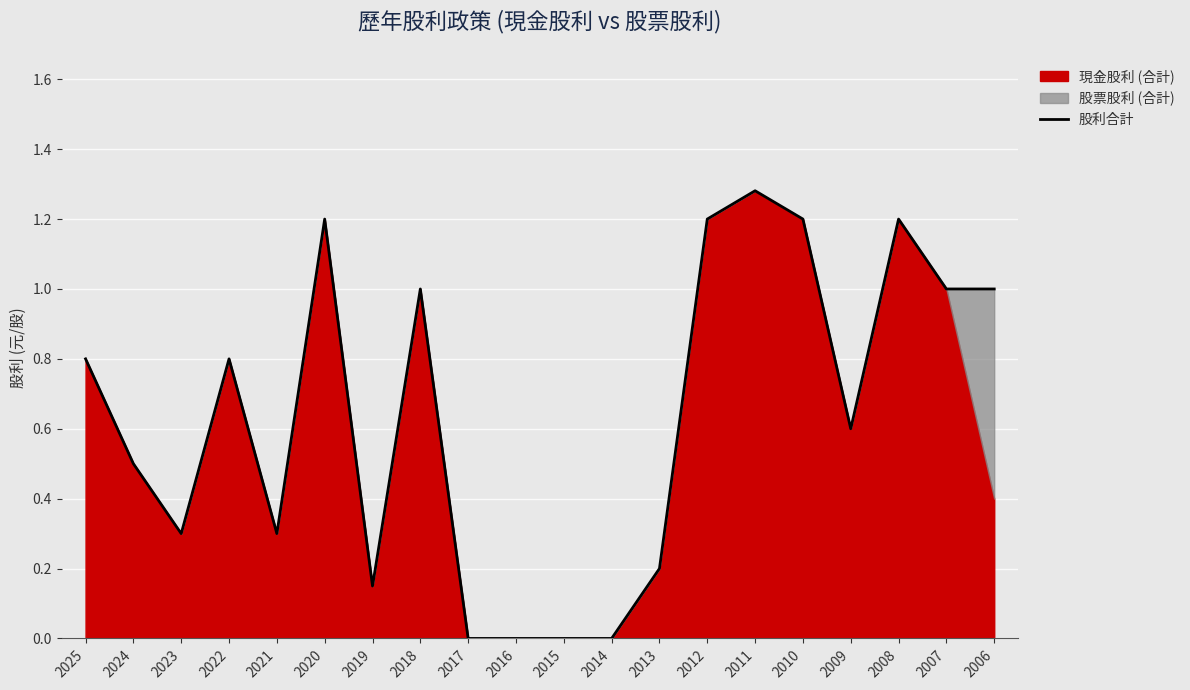

What is the sum of all values?

12.7